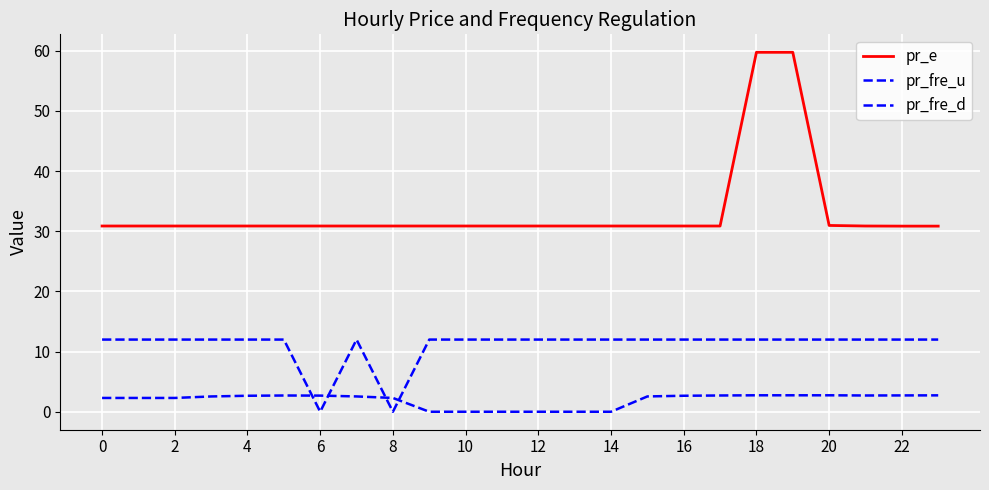

How many lines are shown in the chart?

3